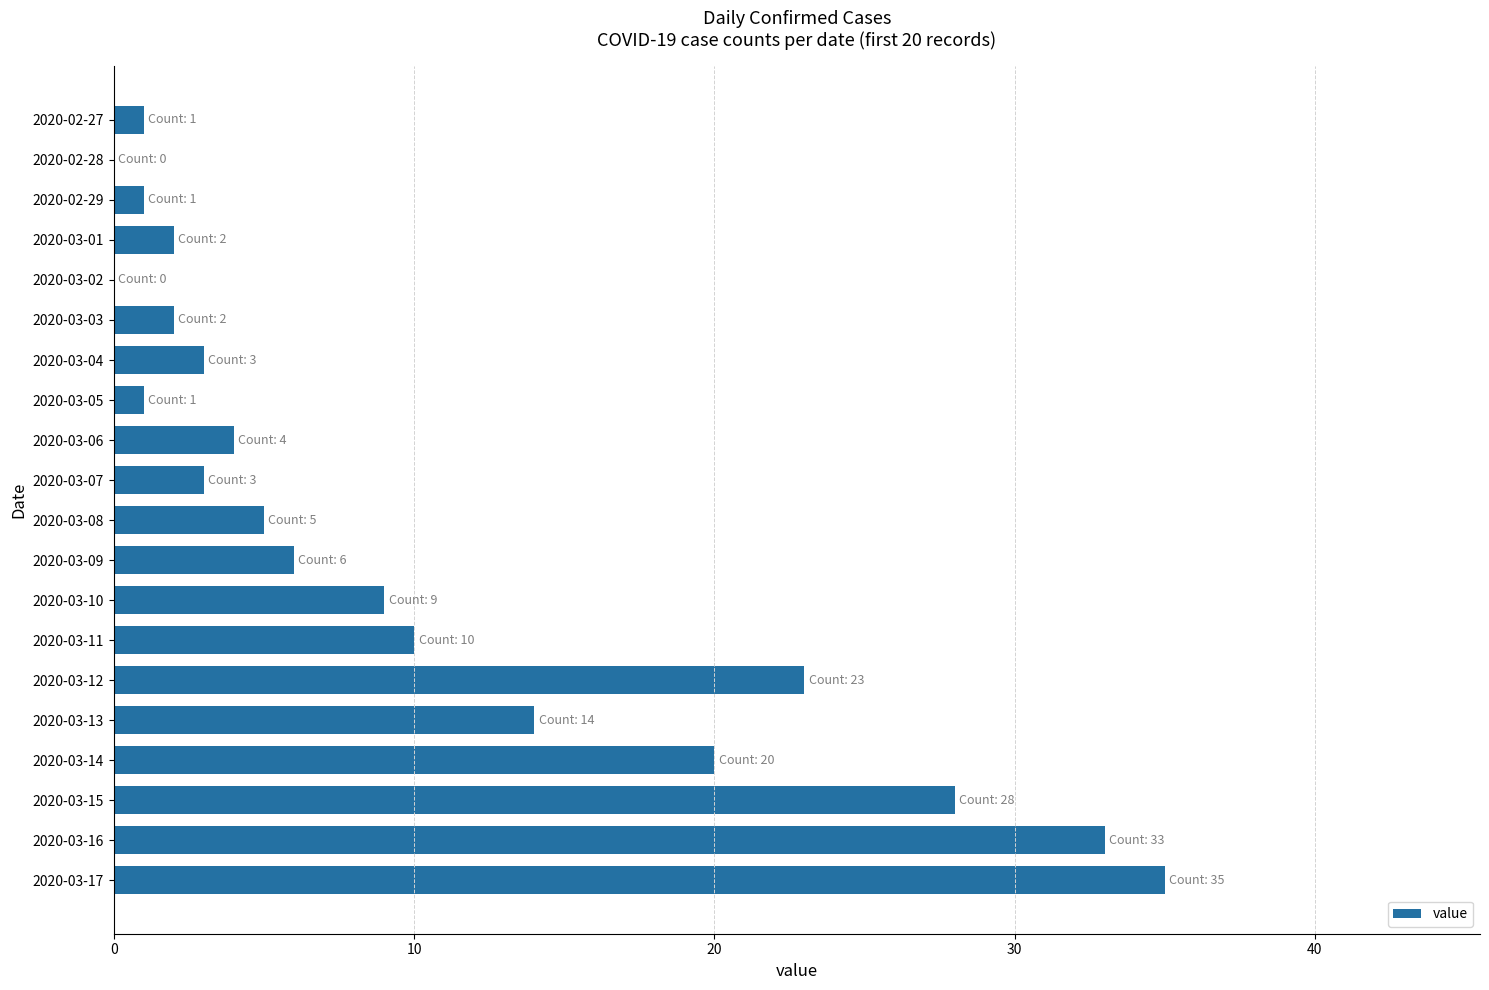

The value at 2020-03-13 is 14. True or false?

True